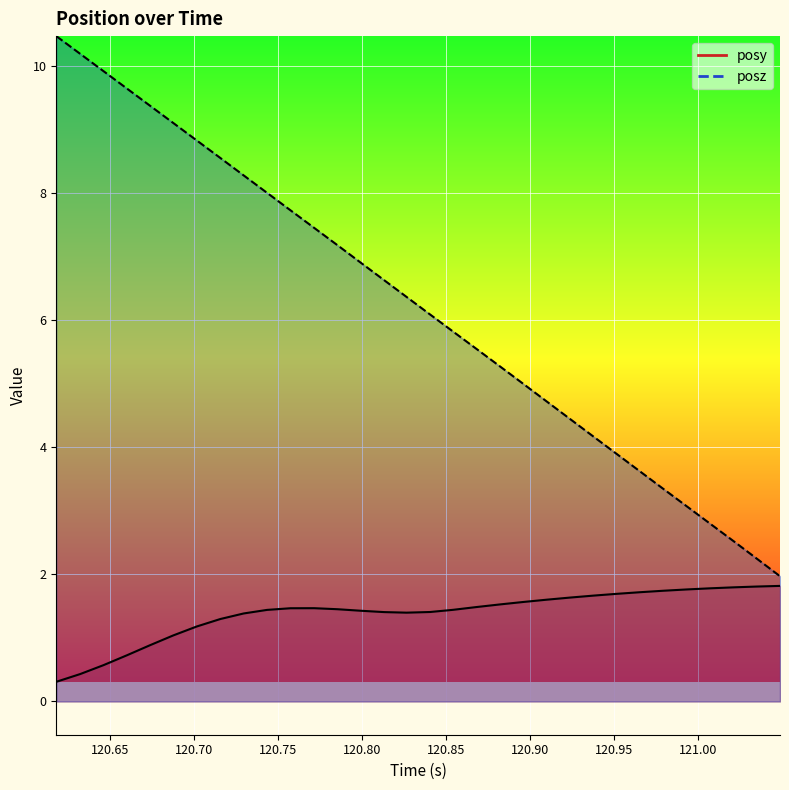

What are all the series names shown in the legend?

posy, posz